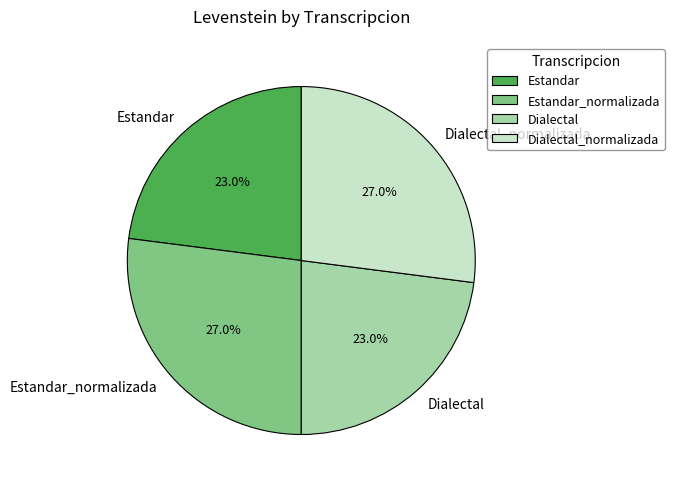

To the nearest percent, what portion does Dialectal_normalizada represent?

27%